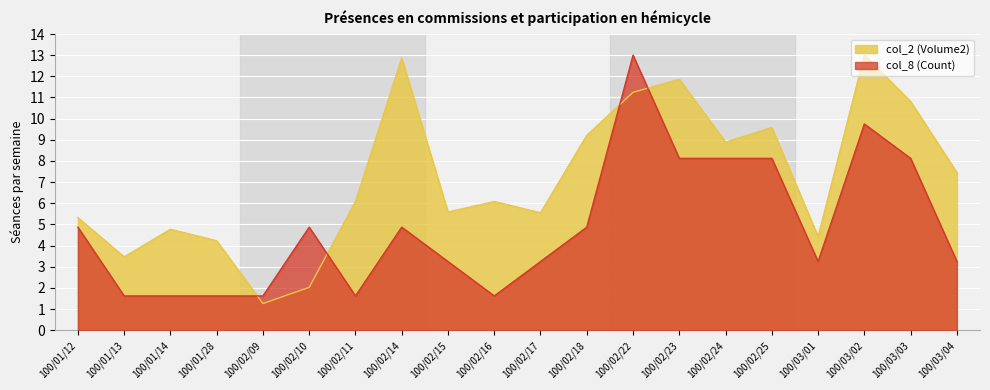

At which category does col_2 (Volume2) reach its first local peak?

100/01/14